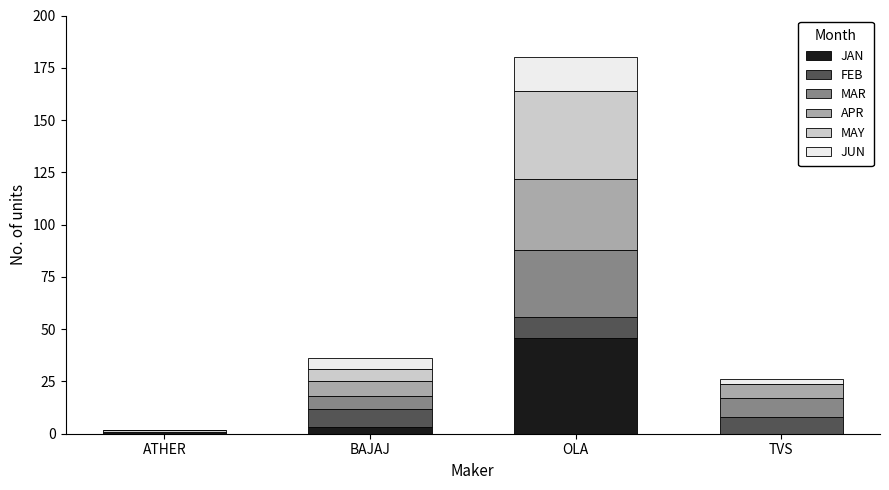

At which category is the sum across all series the highest?

OLA